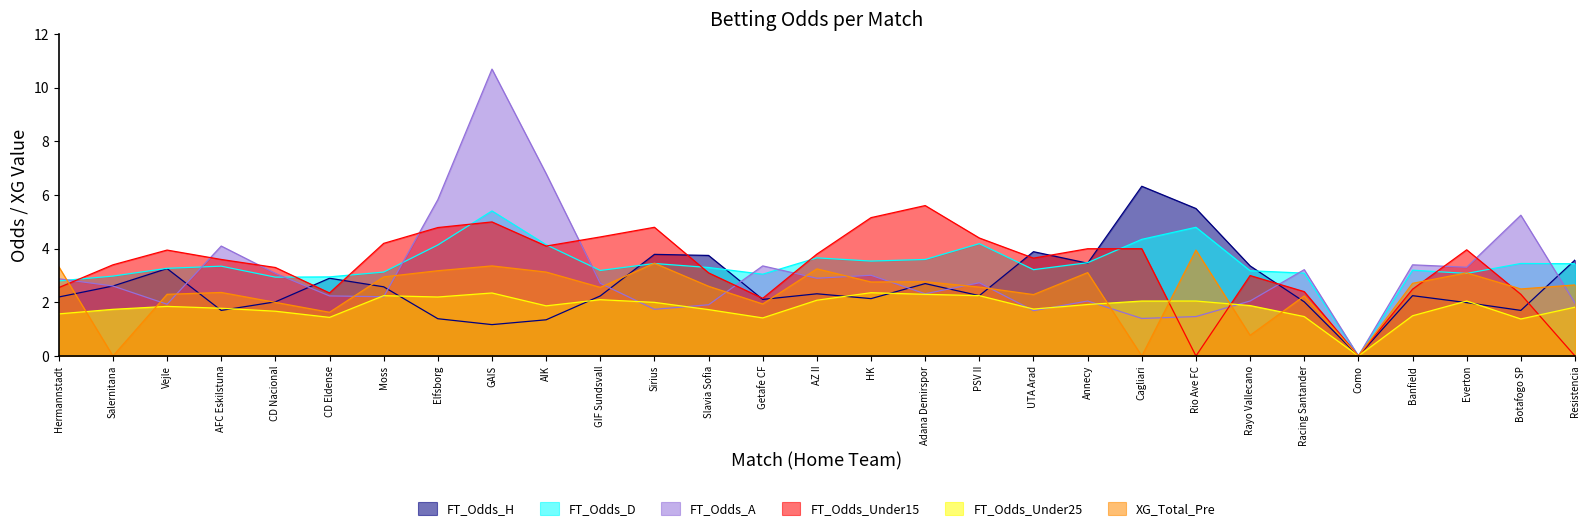

Where is the first local minimum for FT_Odds_Under25?

CD Eldense